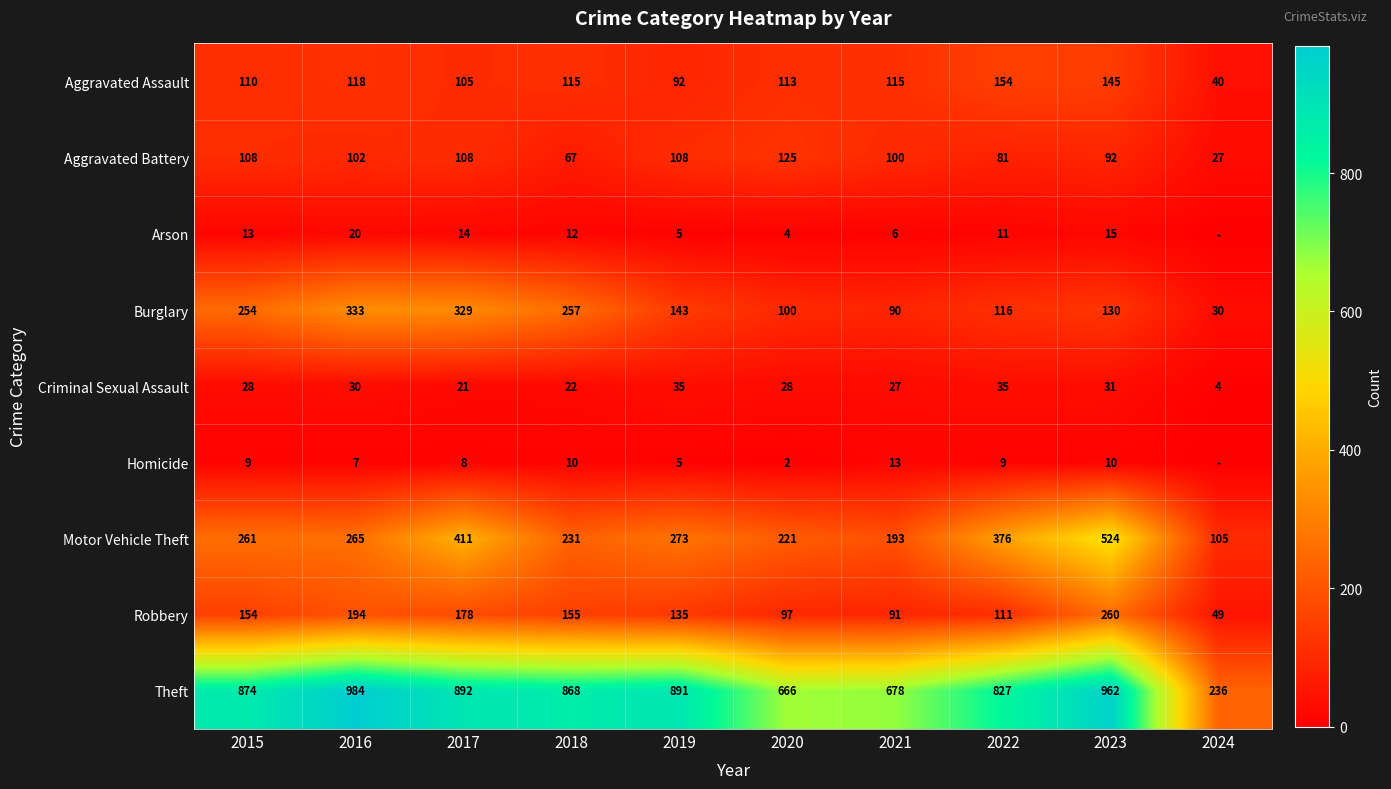

What is the lowest value of the Theft series?

236